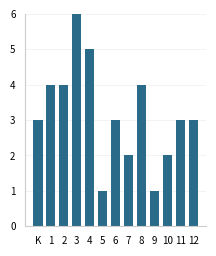

What is the ratio of the value at 12 to the value at 10?

1.5